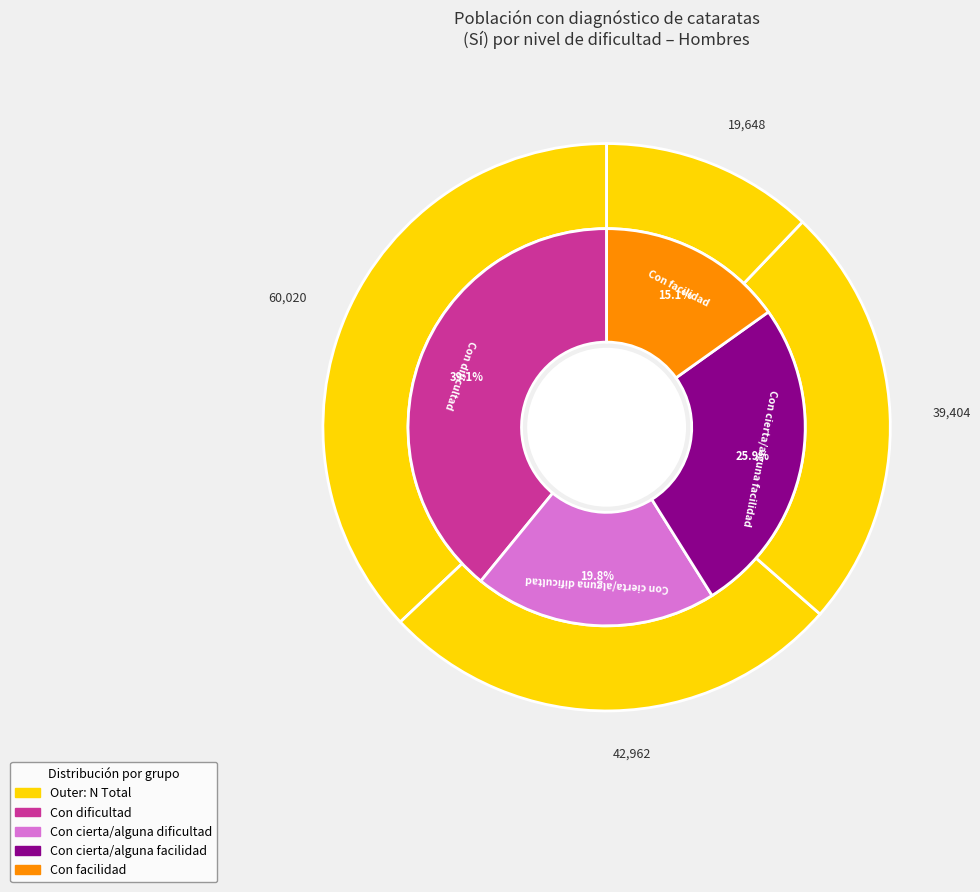

Count the number of slices in the pie.

4